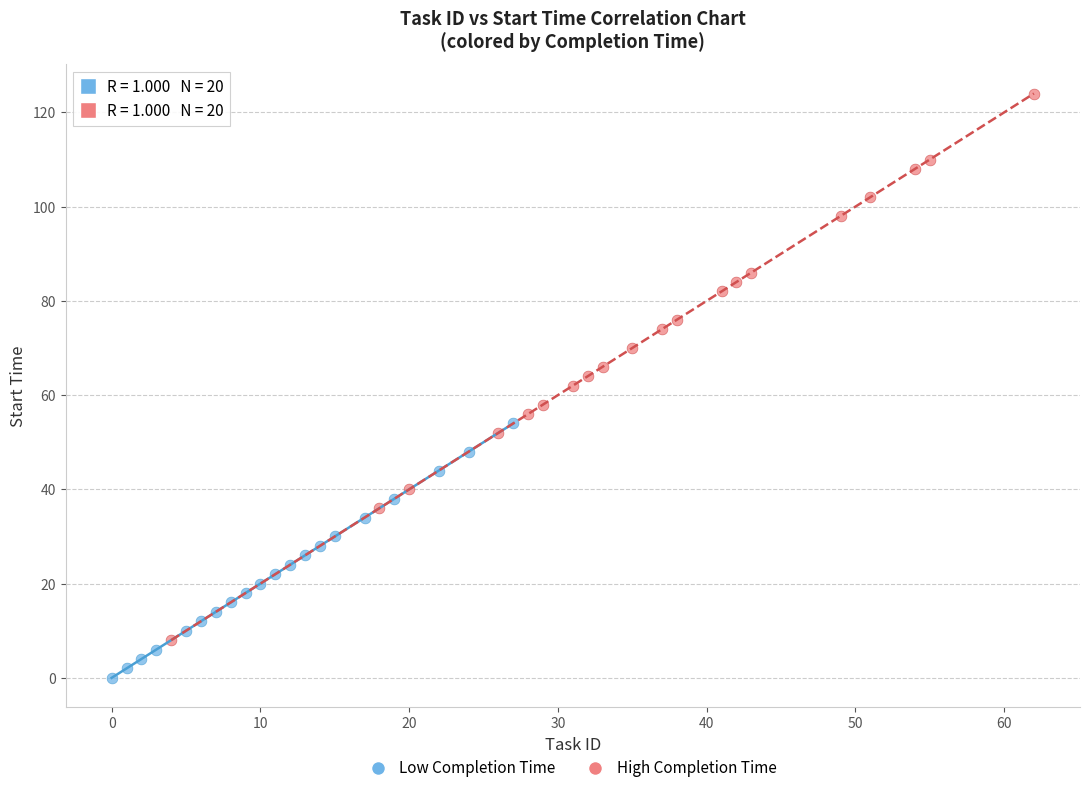

Which series has the largest Y range (max minus min)?

High Completion Time